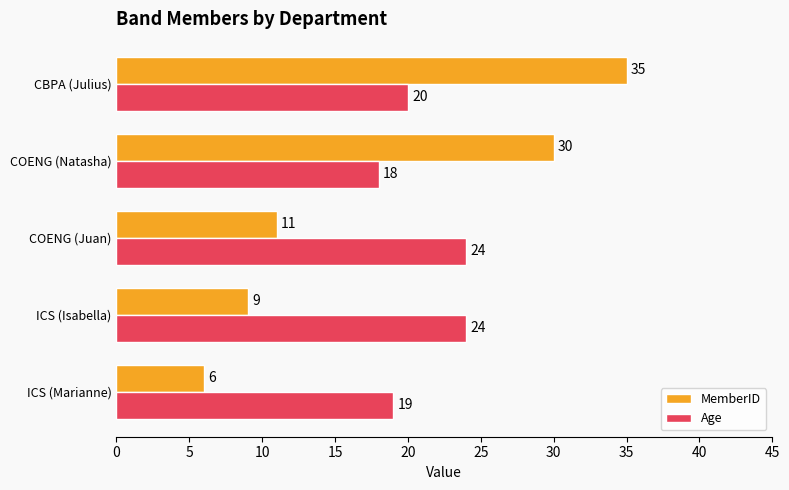

Which category has the highest value across all series?

CBPA (Julius)